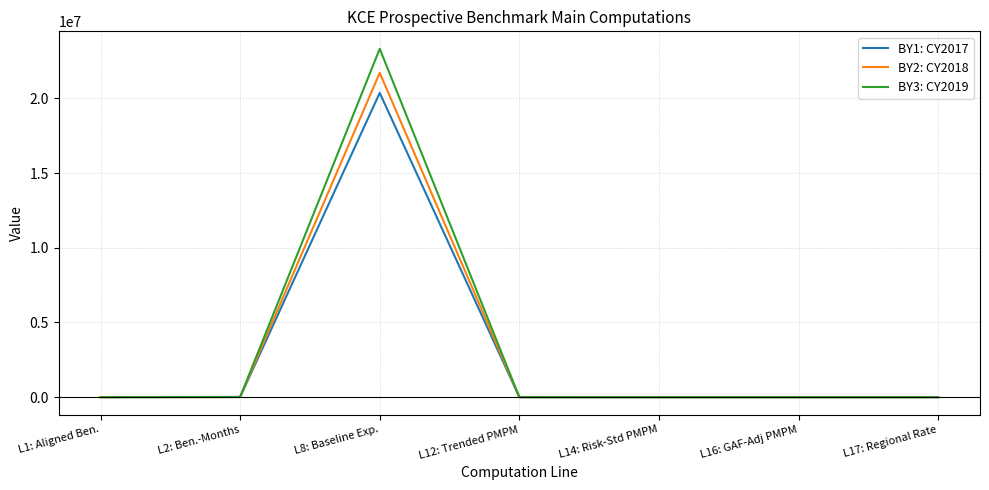

List the series in order of their overall mean, lowest first.

BY1: CY2017, BY2: CY2018, BY3: CY2019